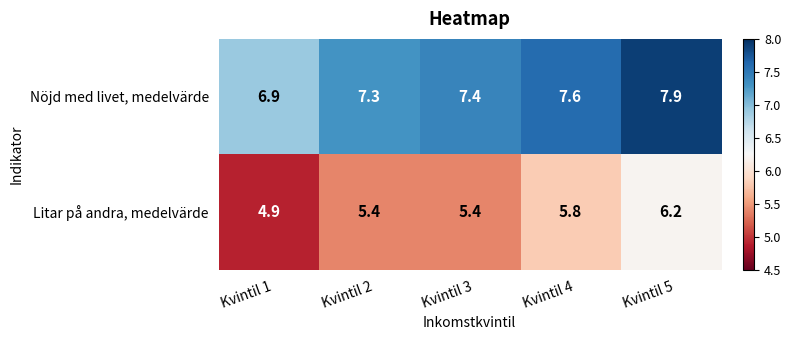

What is the average value of the Nöjd med livet, medelvärde series?

7.4